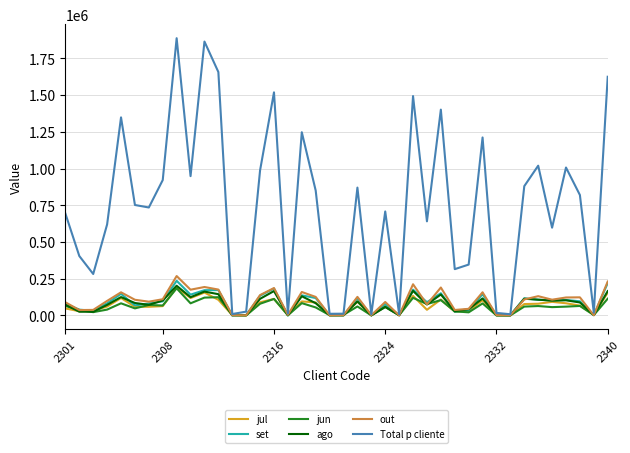

Does the chart have visible grid lines?

Yes